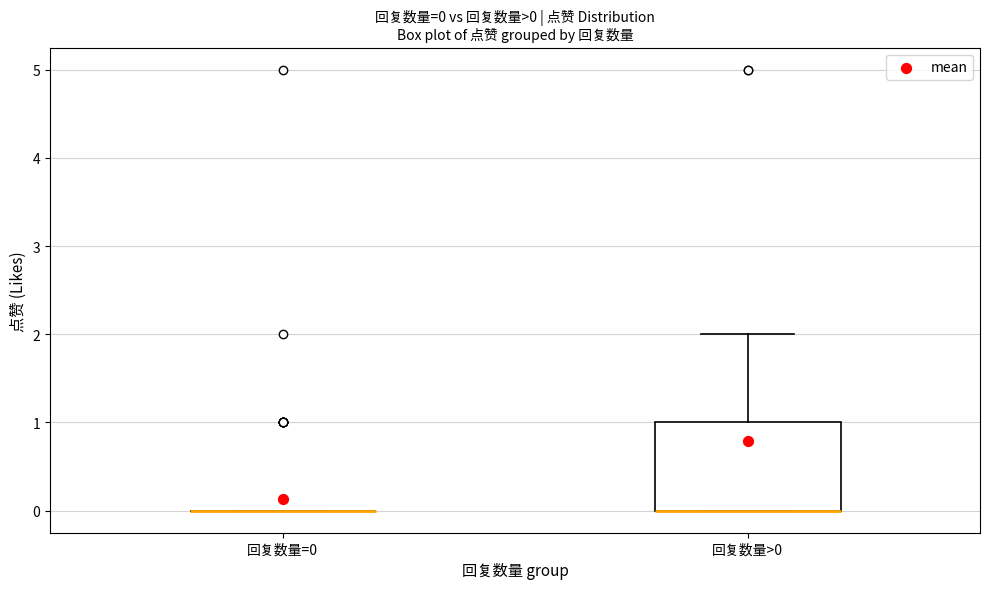

Which box is the tallest, from its lower edge to its upper edge?

回复数量>0